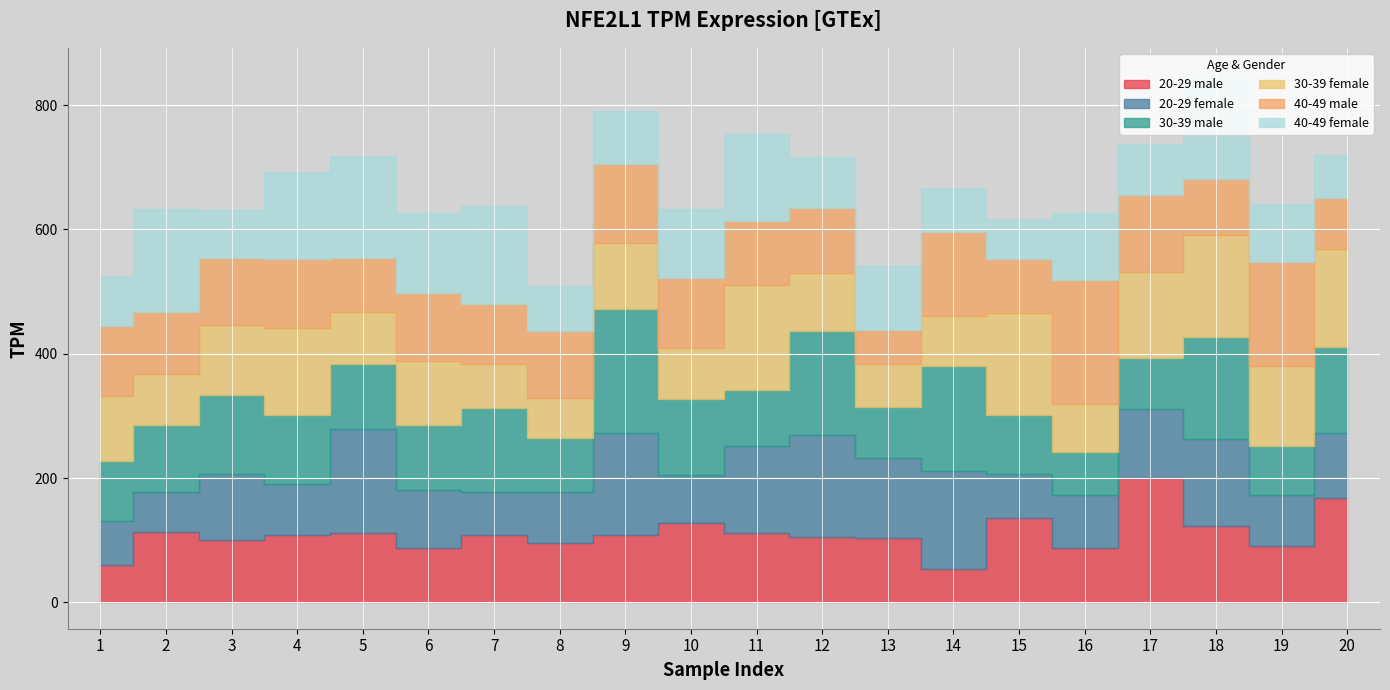

How many lines are shown in the chart?

6